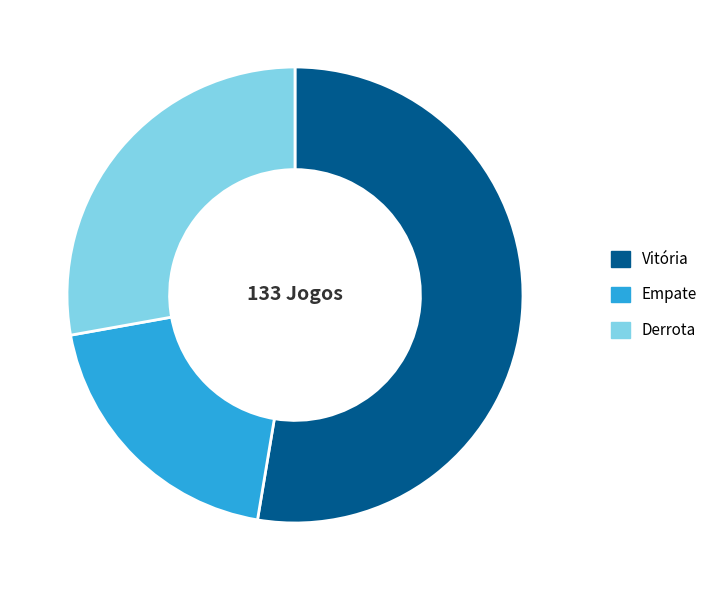

Rank the categories by value from lowest to highest.

Empate, Derrota, Vitória